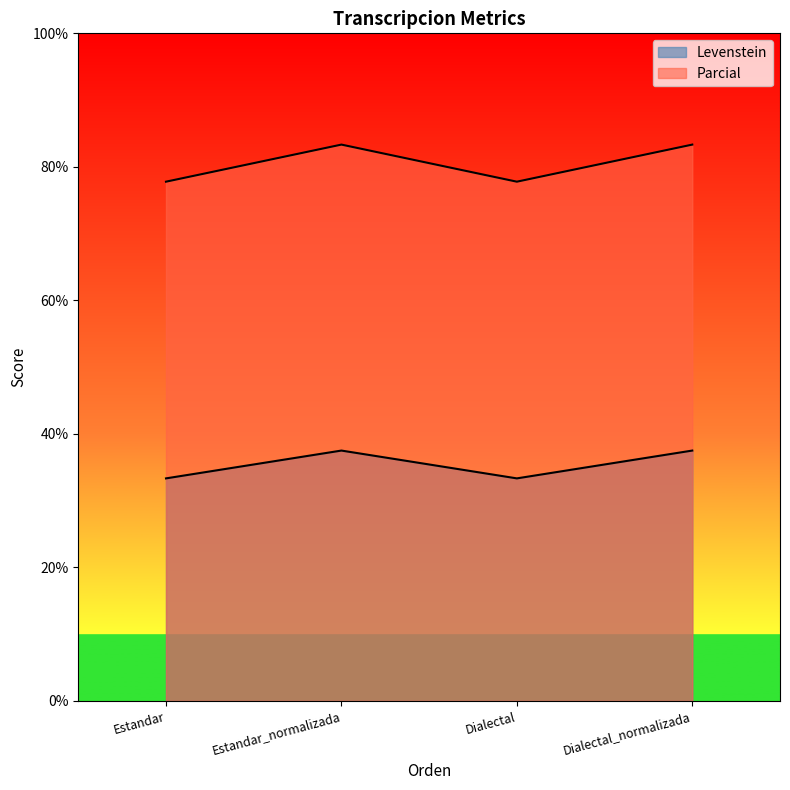

How many interior local valleys does the Levenstein series have?

1